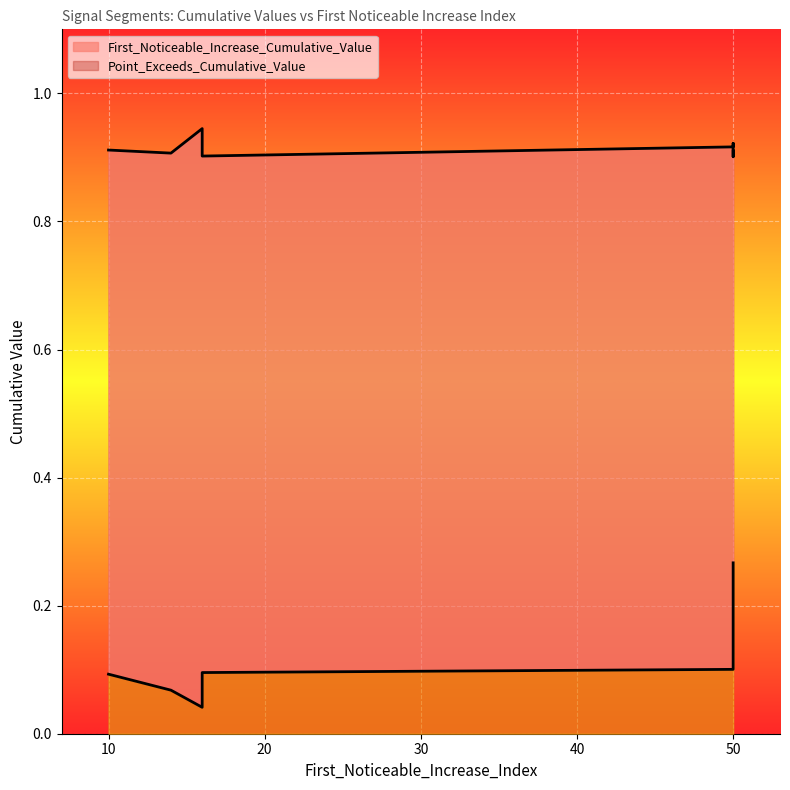

Is it true that Point_Exceeds_Cumulative_Value equals 1.3 at 10?

False